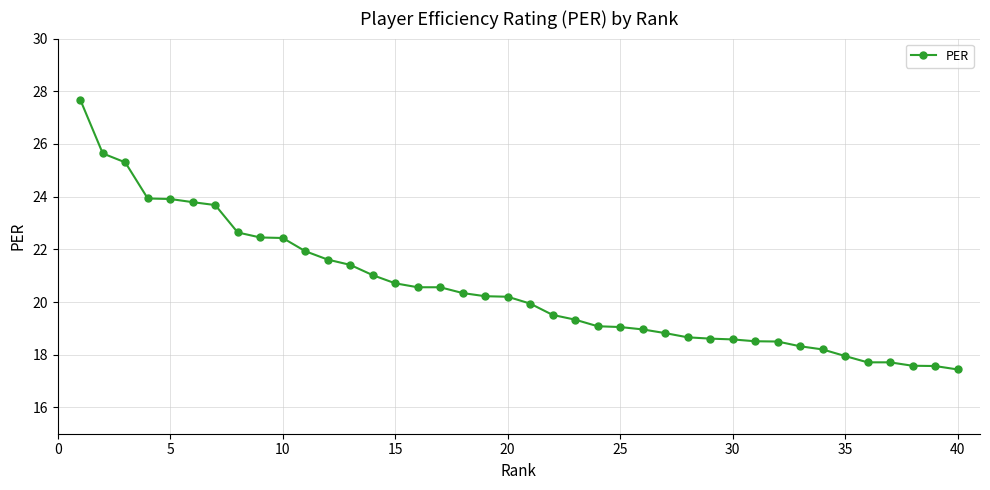

Count the number of data series in this chart.

1